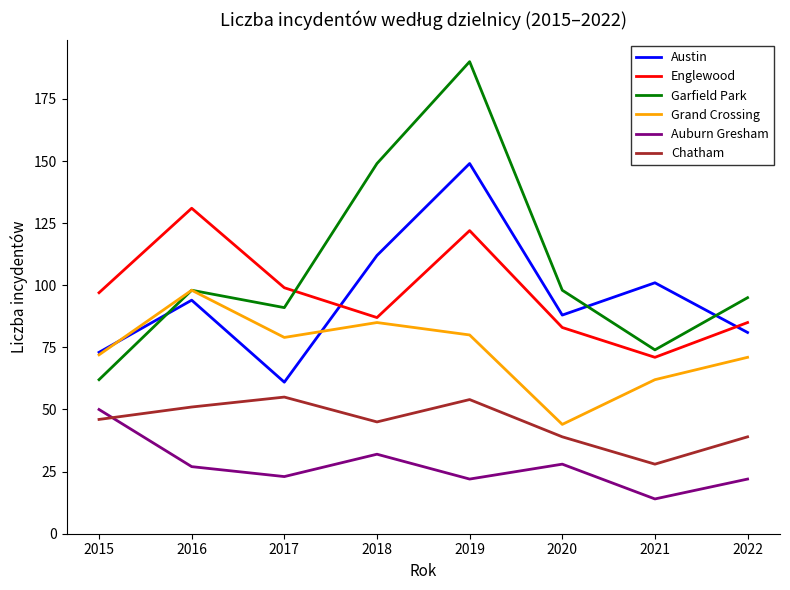

Where does the Auburn Gresham series first go above 27?

2015